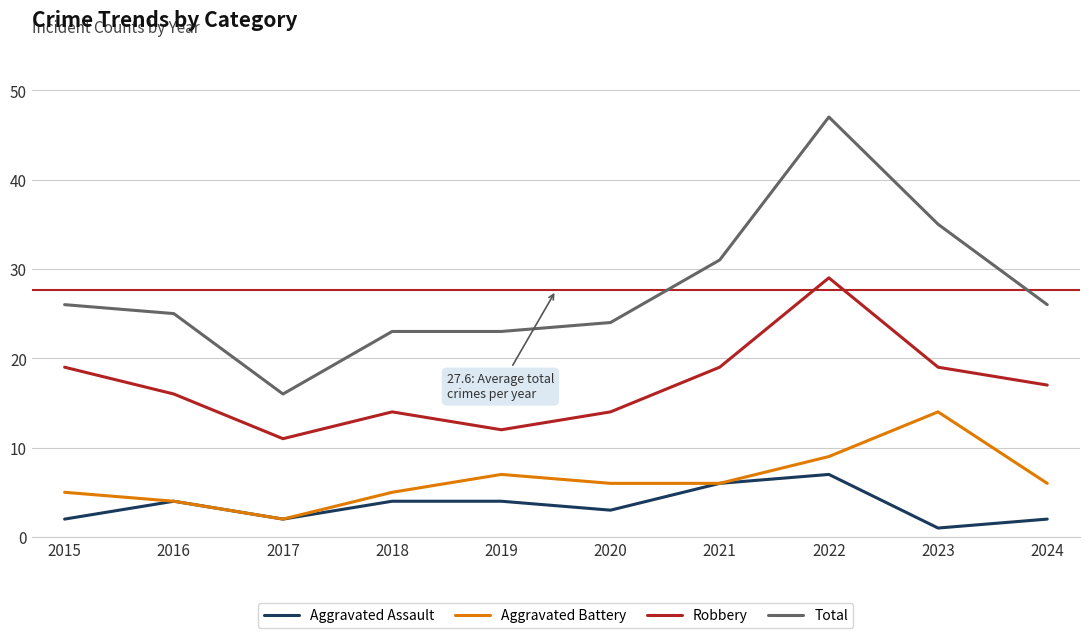

What is the difference between the highest and lowest values at 2023?

34